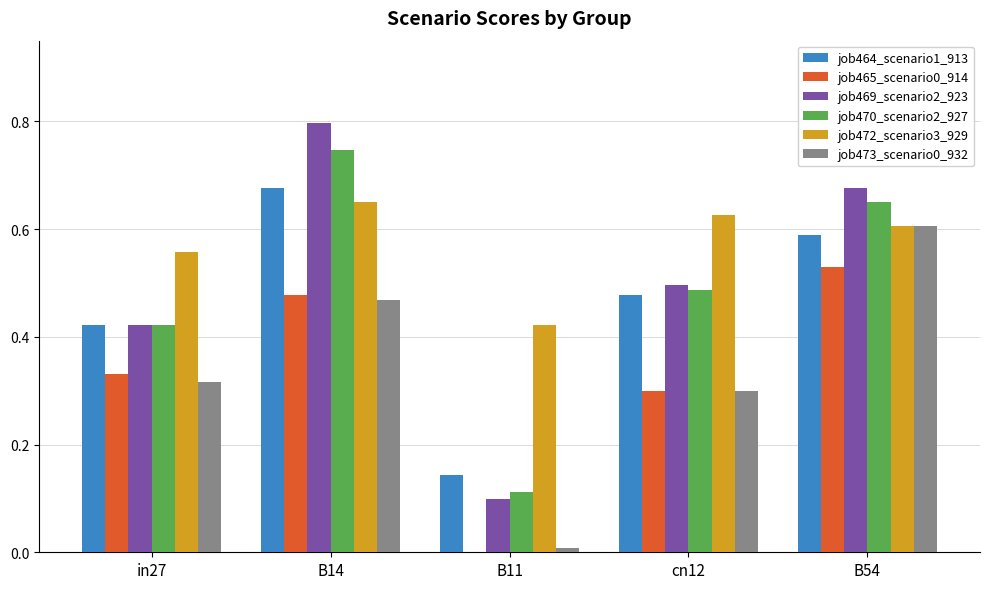

Does the chart contain stacked bars?

No